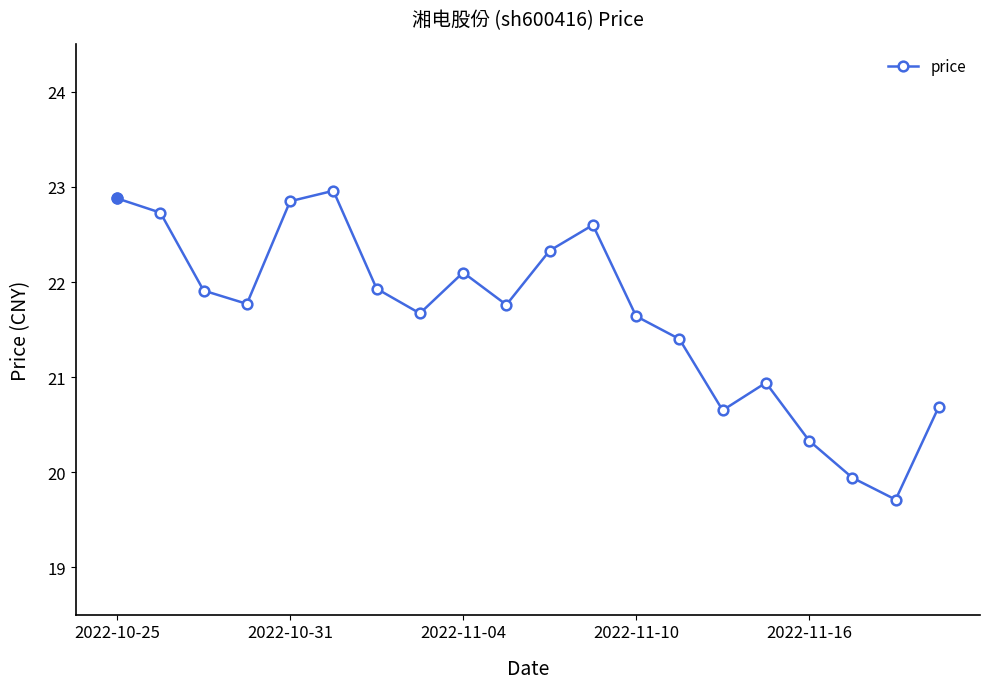

What is the sum of all values?

432.8